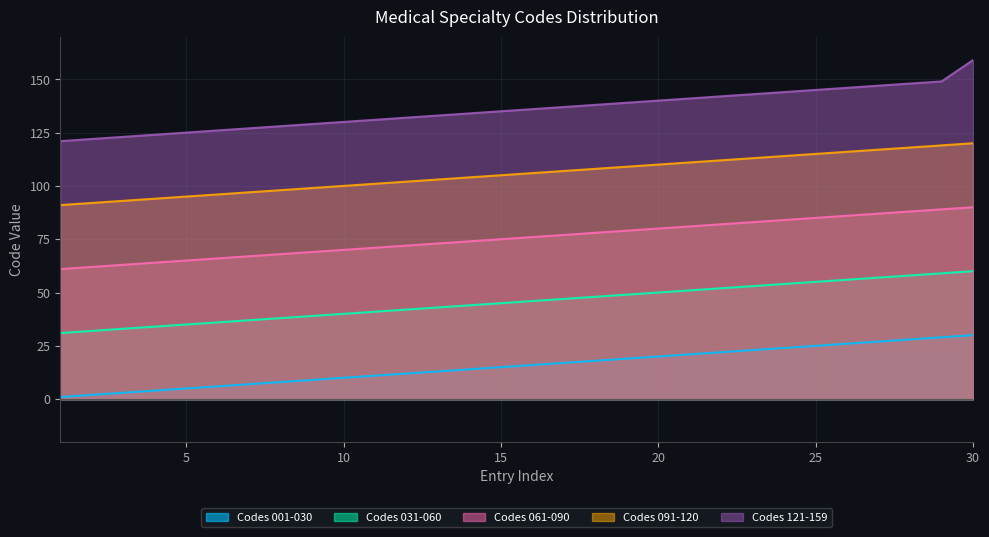

Reading left to right, what are all the values shown in this chart?

Codes 001-030: 1=1	2=2	3=3	4=4	5=5	6=6	7=7	8=8	9=9	10=10	11=11	12=12	13=13	14=14	15=15	16=16	17=17	18=18	19=19	20=20	21=21	22=22	23=23	24=24	25=25	26=26	27=27	28=28	29=29	30=30
Codes 031-060: 1=31	2=32	3=33	4=34	5=35	6=36	7=37	8=38	9=39	10=40	11=41	12=42	13=43	14=44	15=45	16=46	17=47	18=48	19=49	20=50	21=51	22=52	23=53	24=54	25=55	26=56	27=57	28=58	29=59	30=60
Codes 061-090: 1=61	2=62	3=63	4=64	5=65	6=66	7=67	8=68	9=69	10=70	11=71	12=72	13=73	14=74	15=75	16=76	17=77	18=78	19=79	20=80	21=81	22=82	23=83	24=84	25=85	26=86	27=87	28=88	29=89	30=90
Codes 091-120: 1=91	2=92	3=93	4=94	5=95	6=96	7=97	8=98	9=99	10=100	11=101	12=102	13=103	14=104	15=105	16=106	17=107	18=108	19=109	20=110	21=111	22=112	23=113	24=114	25=115	26=116	27=117	28=118	29=119	30=120
Codes 121-159: 1=121	2=122	3=123	4=124	5=125	6=126	7=127	8=128	9=129	10=130	11=131	12=132	13=133	14=134	15=135	16=136	17=137	18=138	19=139	20=140	21=141	22=142	23=143	24=144	25=145	26=146	27=147	28=148	29=149	30=159